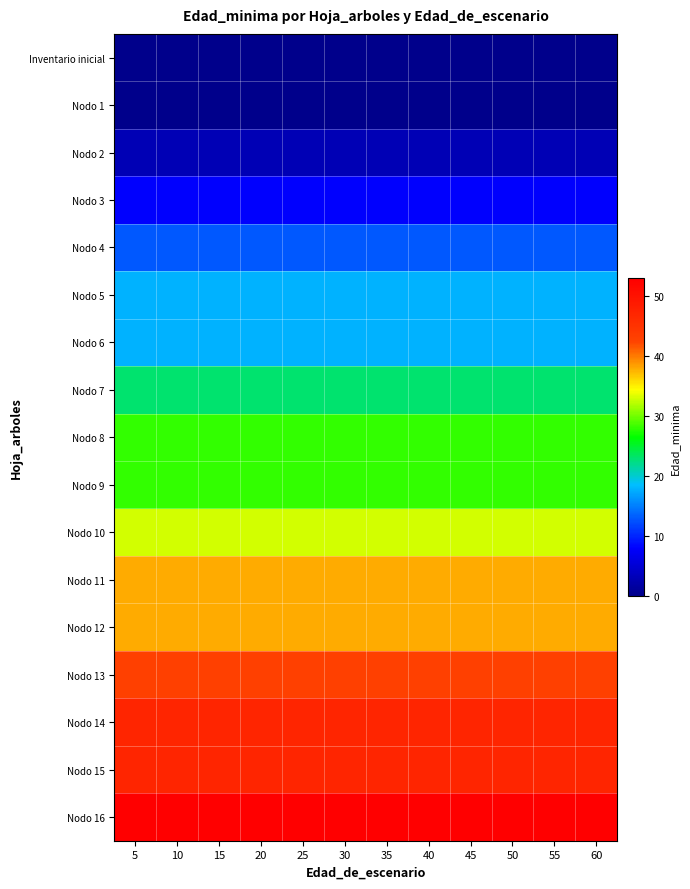

Which has a higher value, 35 or 15?

35